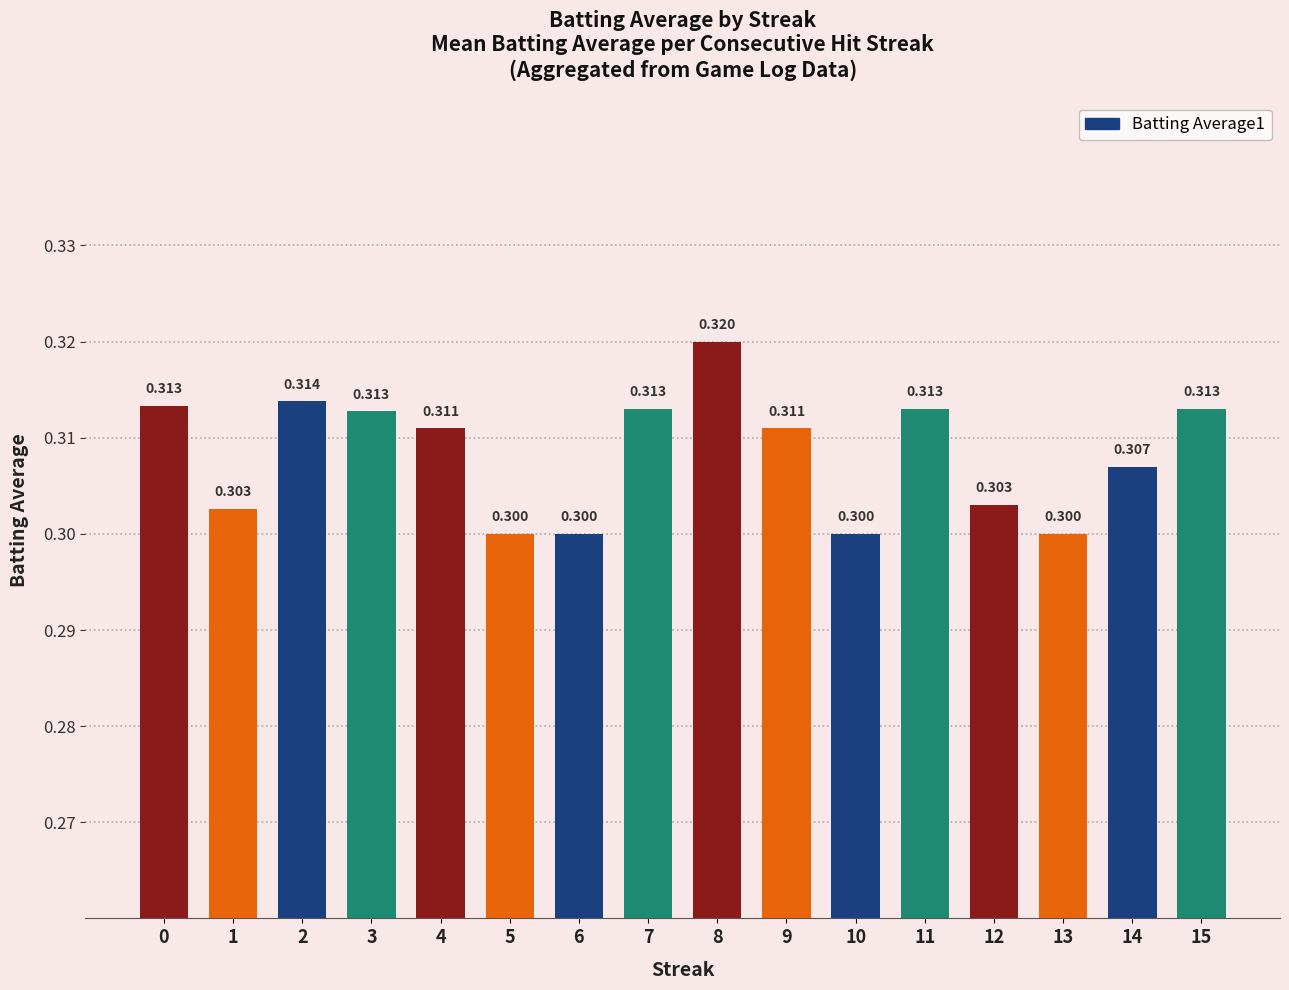

Rank the categories by value from highest to lowest.

8, 2, 0, 7, 11, 15, 3, 4, 9, 14, 12, 1, 5, 6, 10, 13